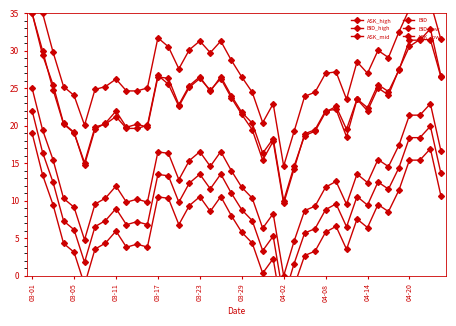

True or false: ASK_high and BID_low cross at least once.

False